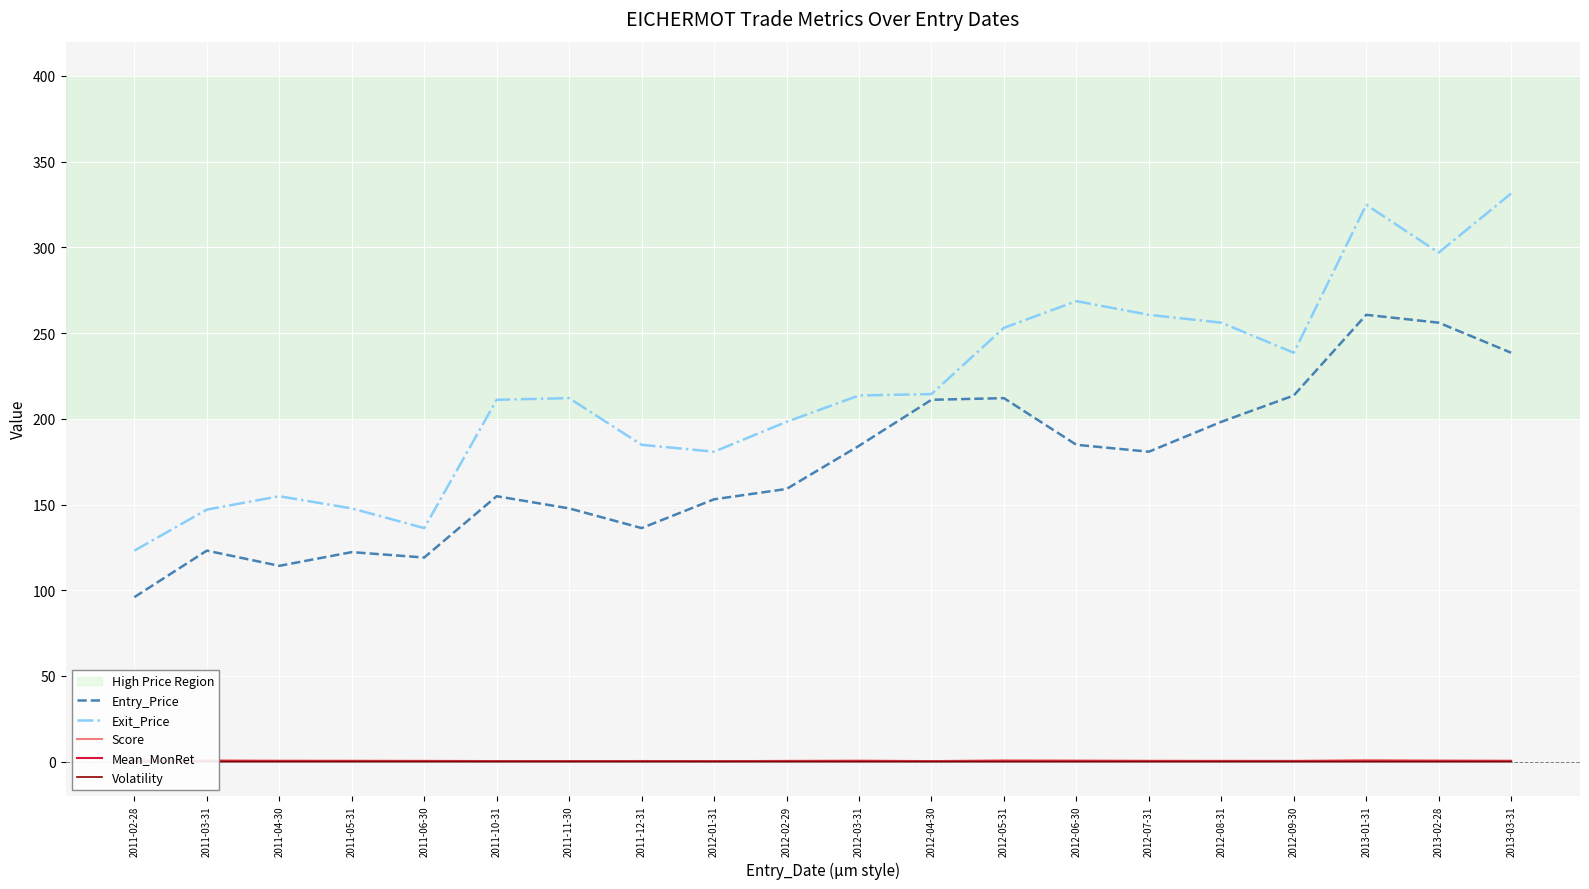

What is the average value of the Volatility series?

0.1